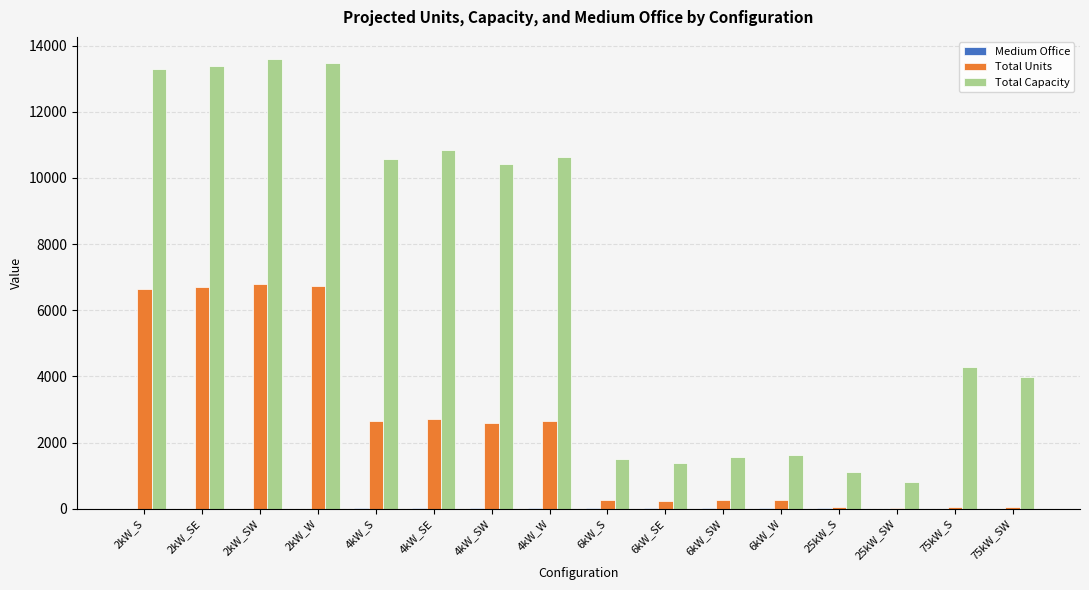

How many groups of bars are there?

16